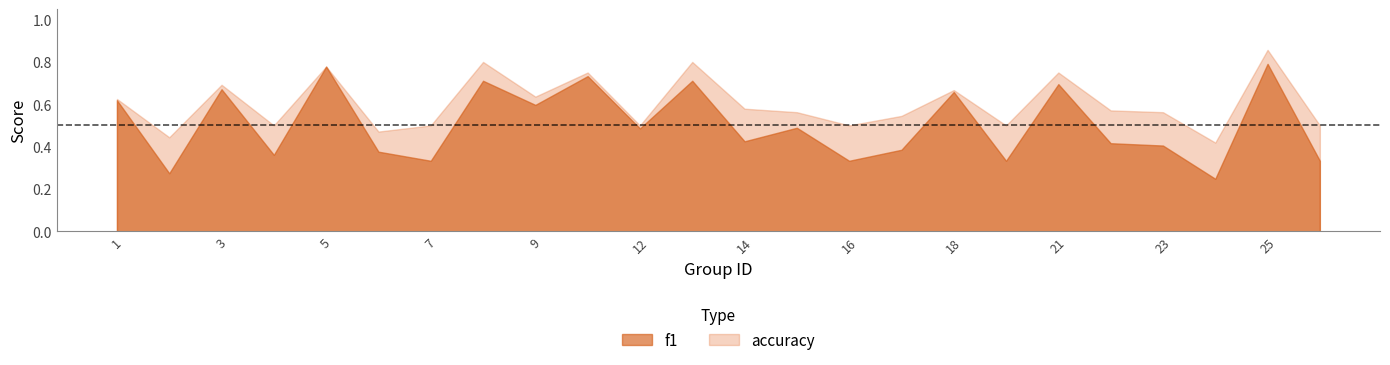

At which category is the sum across all series the highest?

25